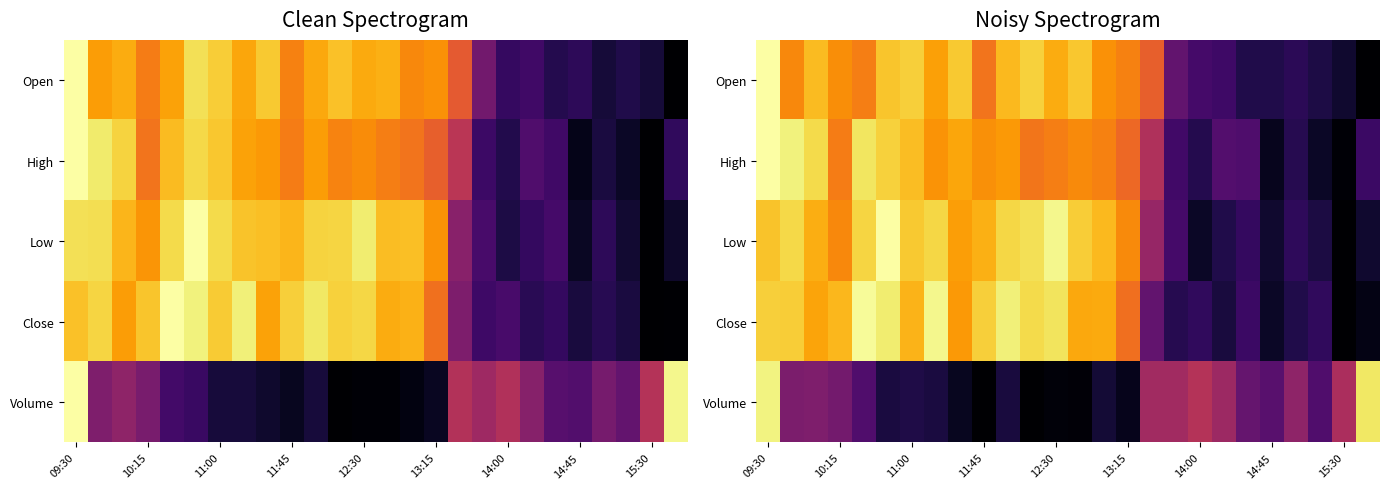

How many categories are shown in the chart?

26